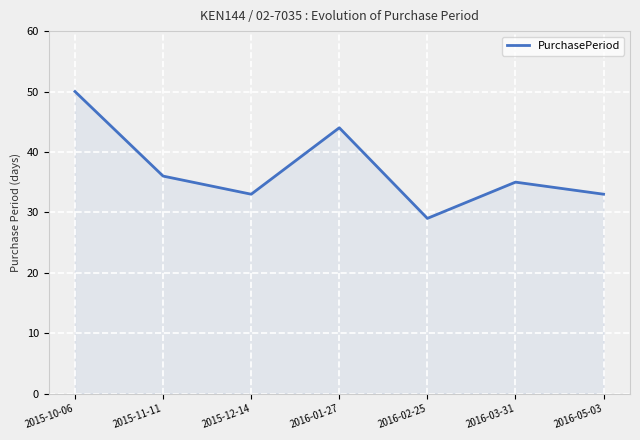

Approximately how many times larger is the value at 2016-02-25 compared to 2016-03-31?

0.8